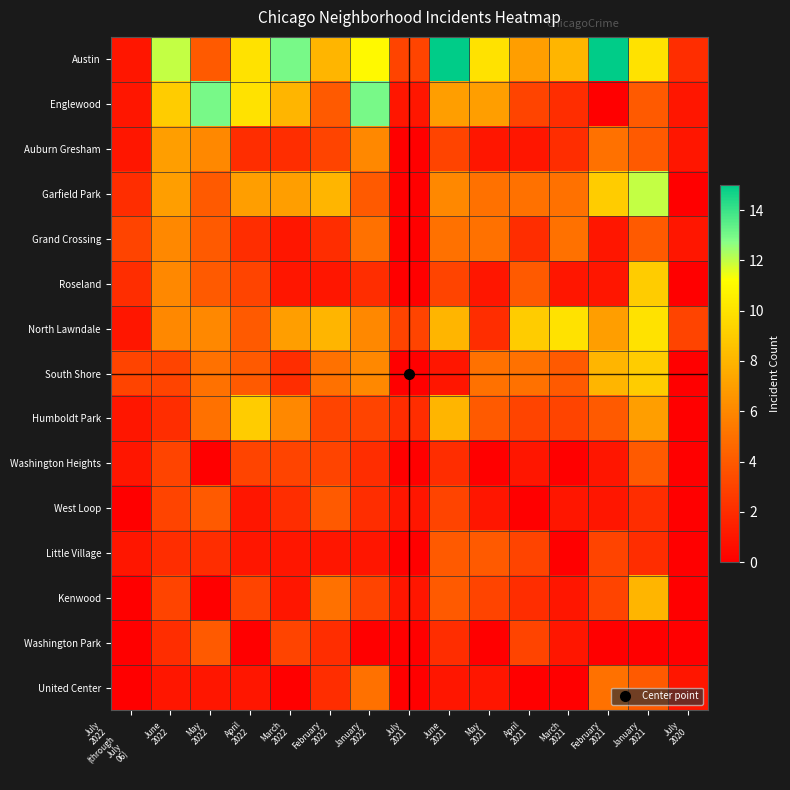

Reading left to right, extract all data points from this chart.

Austin: July
2022
(through
July
06)=1	June
2022=12	May
2022=4	April
2022=10	March
2022=13	February
2022=8	January
2022=11	July
2021=3	June
2021=15	May
2021=10	April
2021=7	March
2021=8	February
2021=15	January
2021=10	July
2020=2
Englewood: July
2022
(through
July
06)=1	June
2022=9	May
2022=13	April
2022=10	March
2022=8	February
2022=4	January
2022=13	July
2021=1	June
2021=7	May
2021=7	April
2021=3	March
2021=2	February
2021=0	January
2021=4	July
2020=1
Auburn Gresham: July
2022
(through
July
06)=1	June
2022=7	May
2022=6	April
2022=2	March
2022=2	February
2022=3	January
2022=6	July
2021=0	June
2021=3	May
2021=1	April
2021=1	March
2021=2	February
2021=5	January
2021=4	July
2020=1
Garfield Park: July
2022
(through
July
06)=2	June
2022=7	May
2022=4	April
2022=7	March
2022=7	February
2022=8	January
2022=4	July
2021=0	June
2021=6	May
2021=5	April
2021=5	March
2021=5	February
2021=9	January
2021=12	July
2020=0
Grand Crossing: July
2022
(through
July
06)=3	June
2022=6	May
2022=4	April
2022=2	March
2022=1	February
2022=2	January
2022=5	July
2021=0	June
2021=5	May
2021=5	April
2021=2	March
2021=5	February
2021=1	January
2021=4	July
2020=1
Roseland: July
2022
(through
July
06)=2	June
2022=6	May
2022=4	April
2022=3	March
2022=1	February
2022=1	January
2022=2	July
2021=0	June
2021=3	May
2021=1	April
2021=4	March
2021=1	February
2021=1	January
2021=9	July
2020=0
North Lawndale: July
2022
(through
July
06)=1	June
2022=6	May
2022=6	April
2022=4	March
2022=7	February
2022=8	January
2022=6	July
2021=3	June
2021=8	May
2021=2	April
2021=9	March
2021=10	February
2021=7	January
2021=10	July
2020=3
South Shore: July
2022
(through
July
06)=3	June
2022=3	May
2022=5	April
2022=4	March
2022=2	February
2022=5	January
2022=6	July
2021=0	June
2021=1	May
2021=5	April
2021=5	March
2021=4	February
2021=8	January
2021=9	July
2020=0
Humboldt Park: July
2022
(through
July
06)=1	June
2022=2	May
2022=5	April
2022=9	March
2022=6	February
2022=3	January
2022=3	July
2021=2	June
2021=8	May
2021=4	April
2021=3	March
2021=3	February
2021=4	January
2021=7	July
2020=0
Washington Heights: July
2022
(through
July
06)=1	June
2022=3	May
2022=0	April
2022=3	March
2022=3	February
2022=3	January
2022=2	July
2021=0	June
2021=2	May
2021=0	April
2021=1	March
2021=0	February
2021=1	January
2021=4	July
2020=0
West Loop: July
2022
(through
July
06)=0	June
2022=3	May
2022=4	April
2022=1	March
2022=2	February
2022=4	January
2022=2	July
2021=1	June
2021=3	May
2021=1	April
2021=0	March
2021=1	February
2021=1	January
2021=2	July
2020=0
Little Village: July
2022
(through
July
06)=1	June
2022=2	May
2022=2	April
2022=1	March
2022=1	February
2022=1	January
2022=1	July
2021=0	June
2021=4	May
2021=4	April
2021=3	March
2021=0	February
2021=3	January
2021=2	July
2020=0
Kenwood: July
2022
(through
July
06)=0	June
2022=3	May
2022=0	April
2022=3	March
2022=1	February
2022=5	January
2022=3	July
2021=1	June
2021=4	May
2021=3	April
2021=2	March
2021=1	February
2021=3	January
2021=8	July
2020=0
Washington Park: July
2022
(through
July
06)=0	June
2022=2	May
2022=4	April
2022=0	March
2022=3	February
2022=2	January
2022=0	July
2021=0	June
2021=2	May
2021=0	April
2021=3	March
2021=1	February
2021=0	January
2021=0	July
2020=0
United Center: July
2022
(through
July
06)=0	June
2022=1	May
2022=1	April
2022=1	March
2022=0	February
2022=2	January
2022=5	July
2021=0	June
2021=1	May
2021=1	April
2021=0	March
2021=0	February
2021=5	January
2021=4	July
2020=1